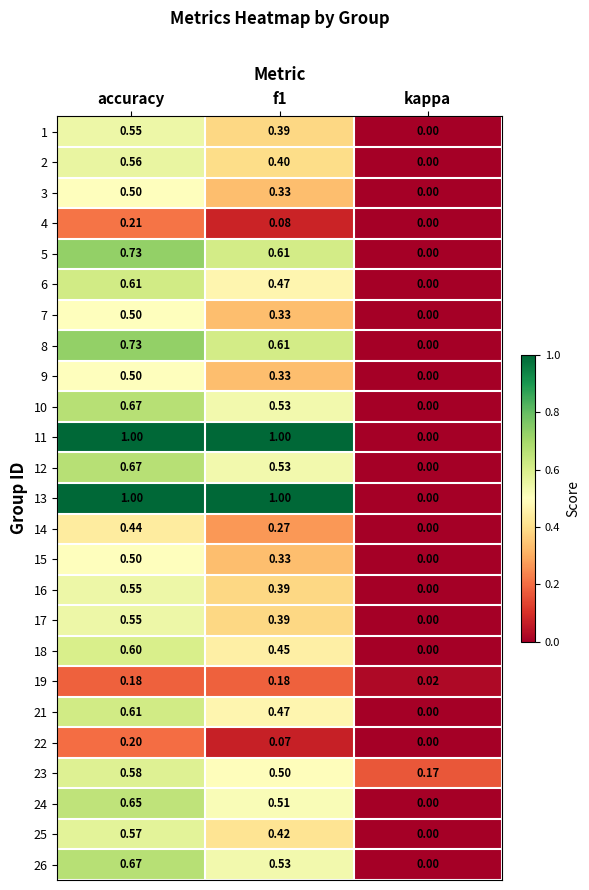

At which label is 18 closest to 0?

kappa